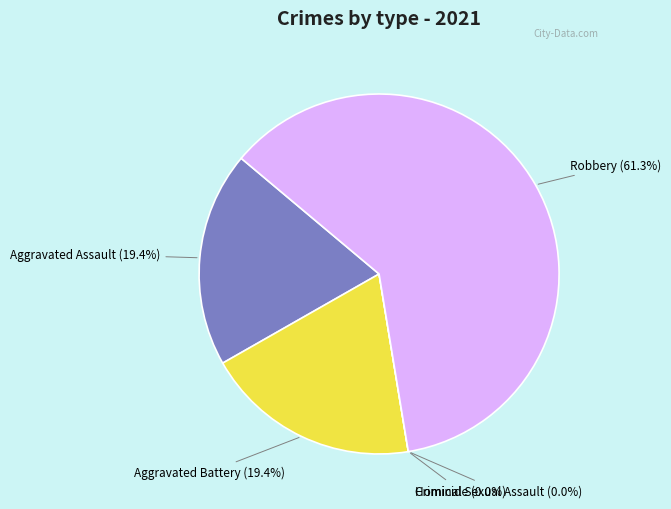

How many segments does this pie chart have?

5